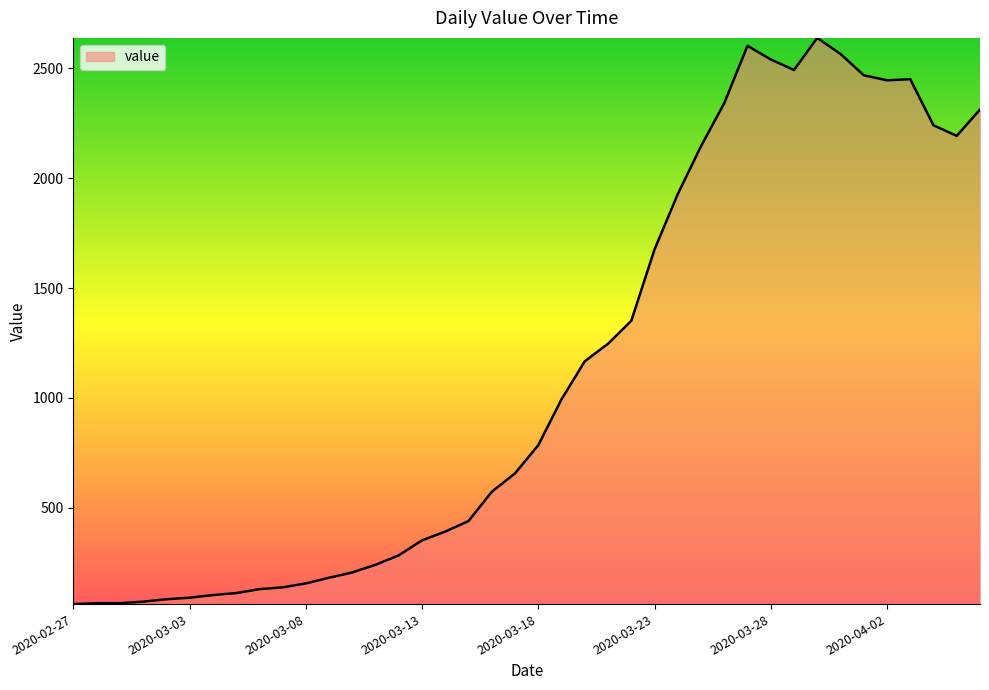

What is the smallest value displayed?

62